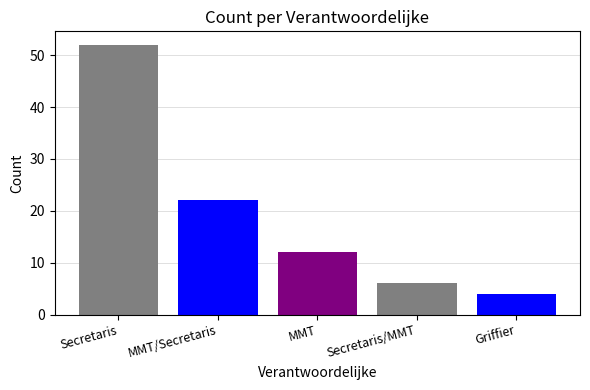

What is the difference between the values at Secretaris and MMT?

40